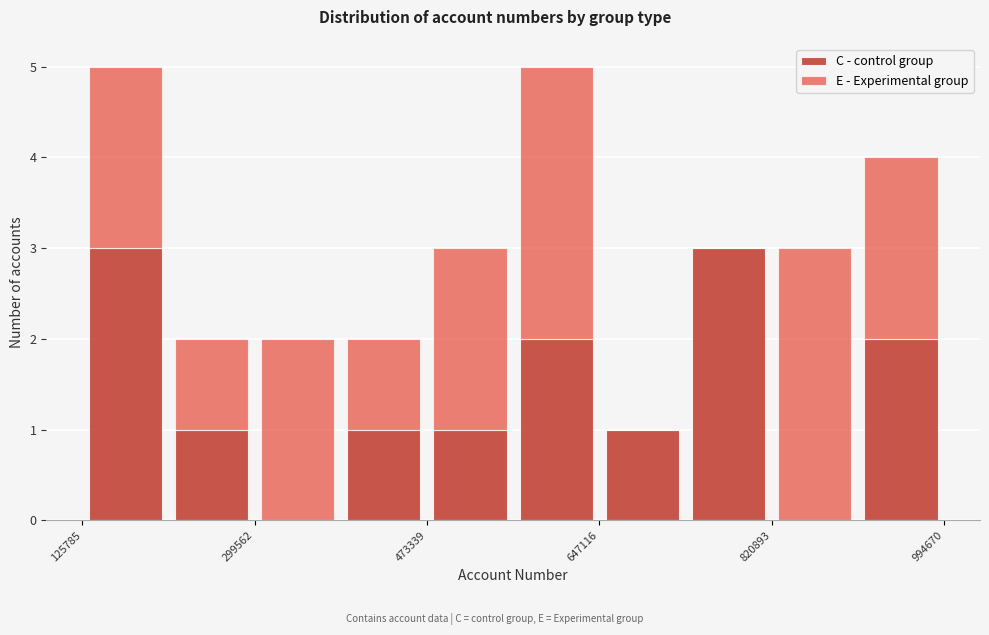

Reading left to right, list every stacked bar in this chart as the range it spans on the x-axis followed by its total height. Neither the bar edges nor the heights are printed on the chart, so give them approximately, as read against the axes.

120000 to 220000: 5
220000 to 300000: 2
300000 to 380000: 2
380000 to 480000: 2
480000 to 560000: 3
560000 to 640000: 5
640000 to 740000: 1
740000 to 820000: 3
820000 to 900000: 3
900000 to 1000000: 4